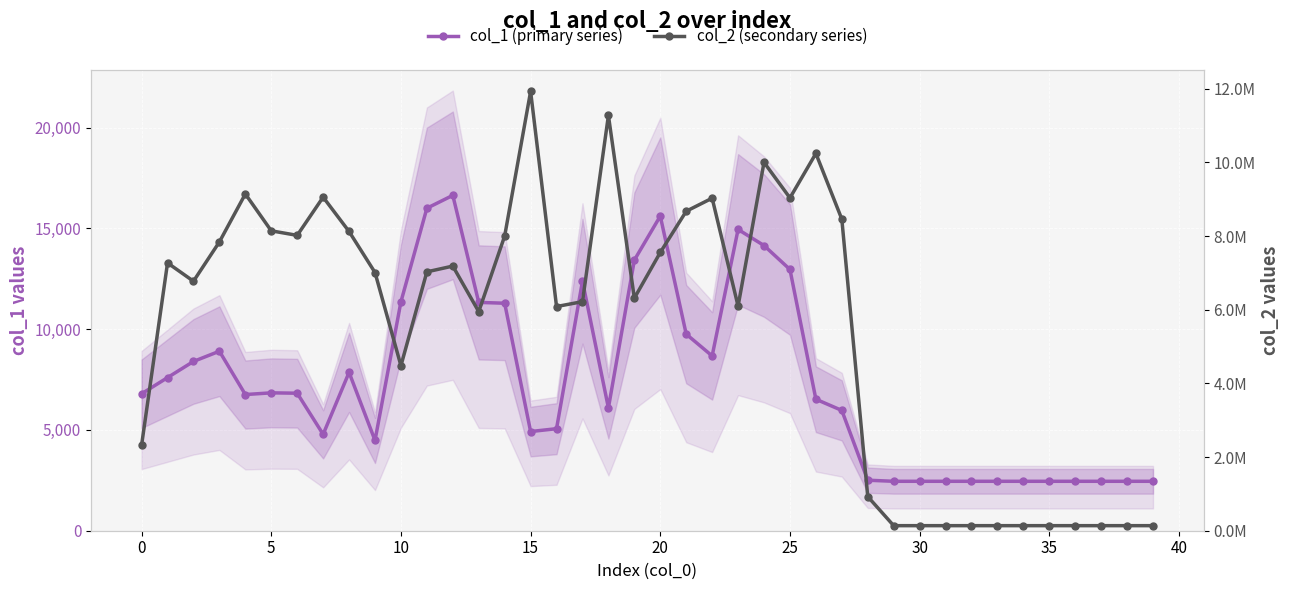

What is the average value of the col_2 (secondary series) series?

5491639